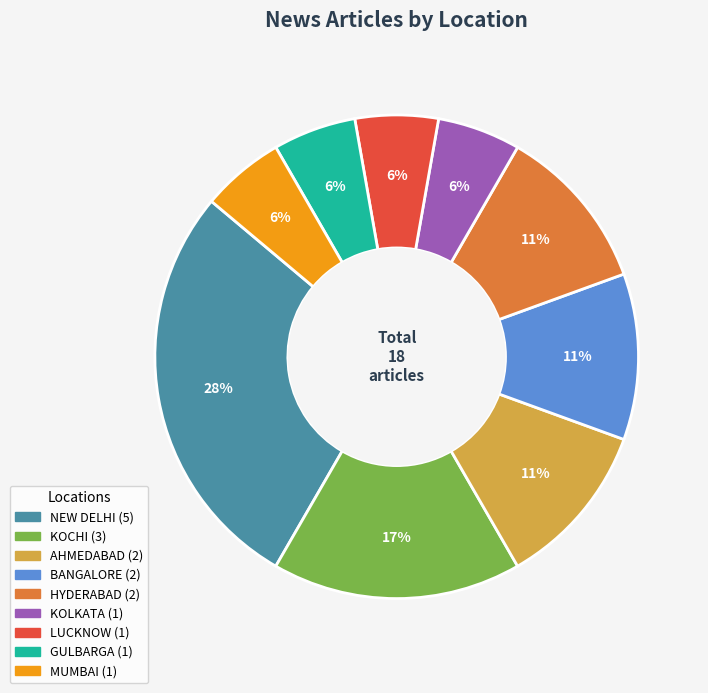

What is the largest slice in the pie chart?

NEW DELHI